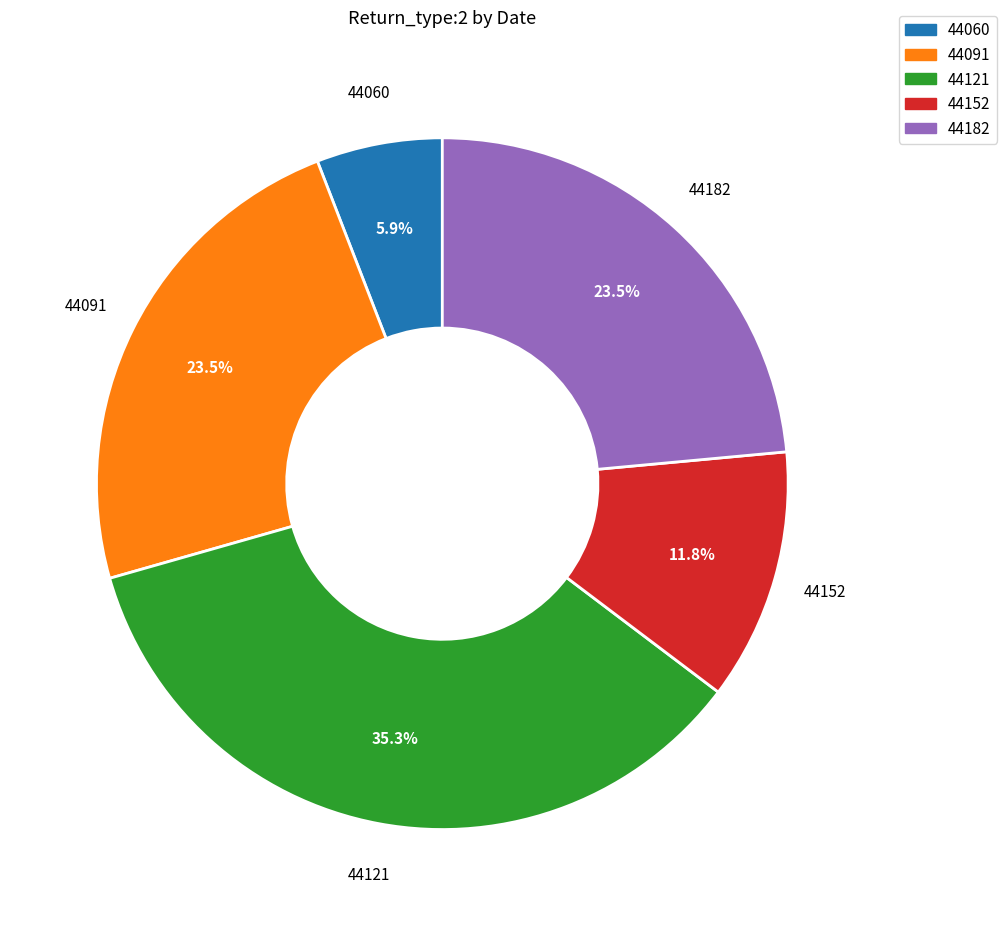

Is there a majority slice in this chart?

No